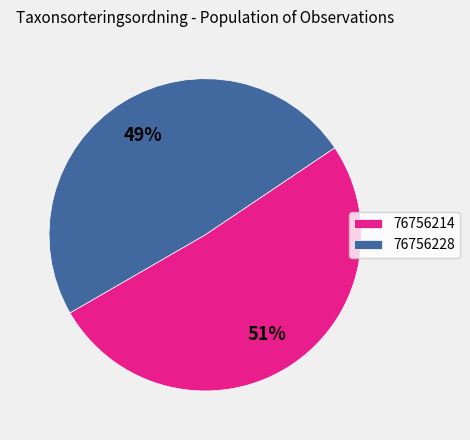

Count the number of slices in the pie.

2